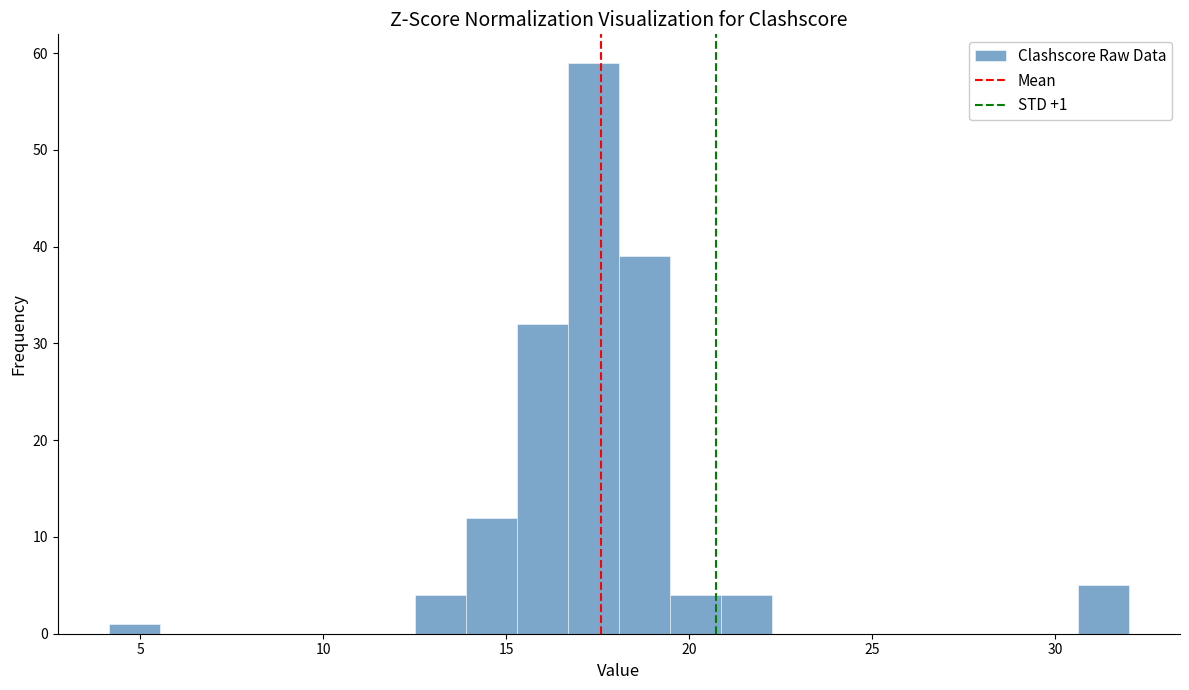

Around what value on the x-axis is the tallest bar? Give the approximate position of its centre, as read against the axis.

17.5